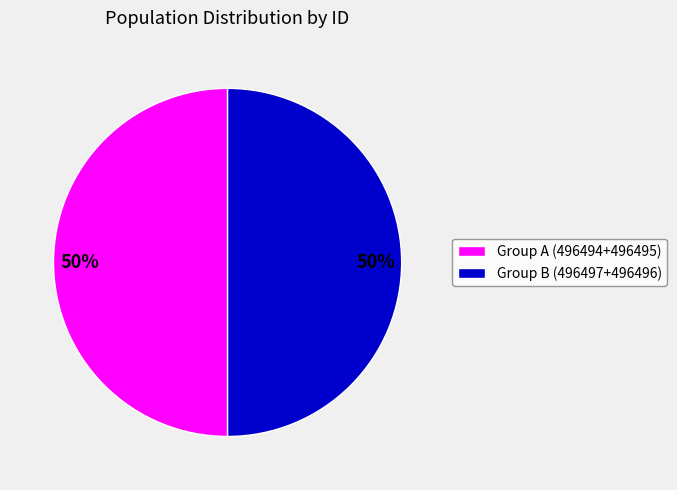

Is it true that Group A (496494+496495) is 64% of the pie?

False